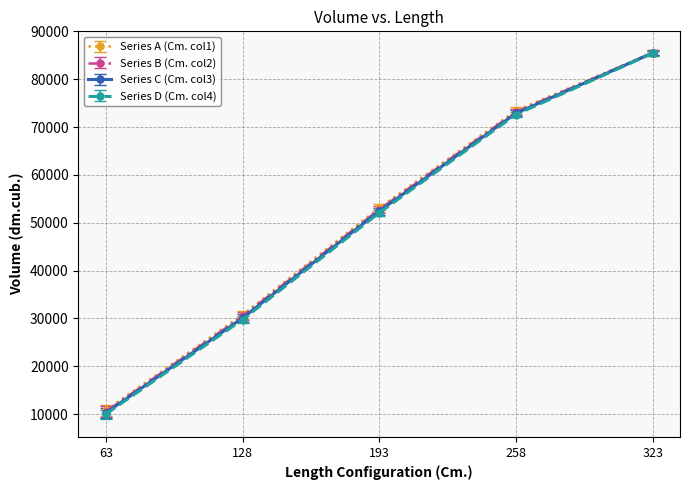

What are all the series names shown in the legend?

Series A (Cm. col1), Series B (Cm. col2), Series C (Cm. col3), Series D (Cm. col4)